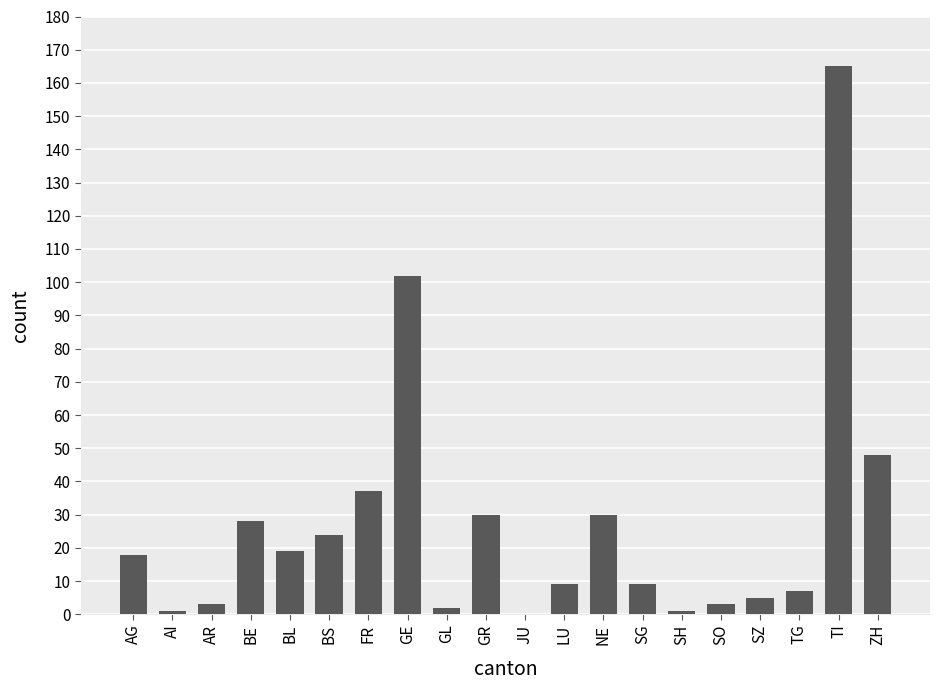

What is the approximate value at BE?

28